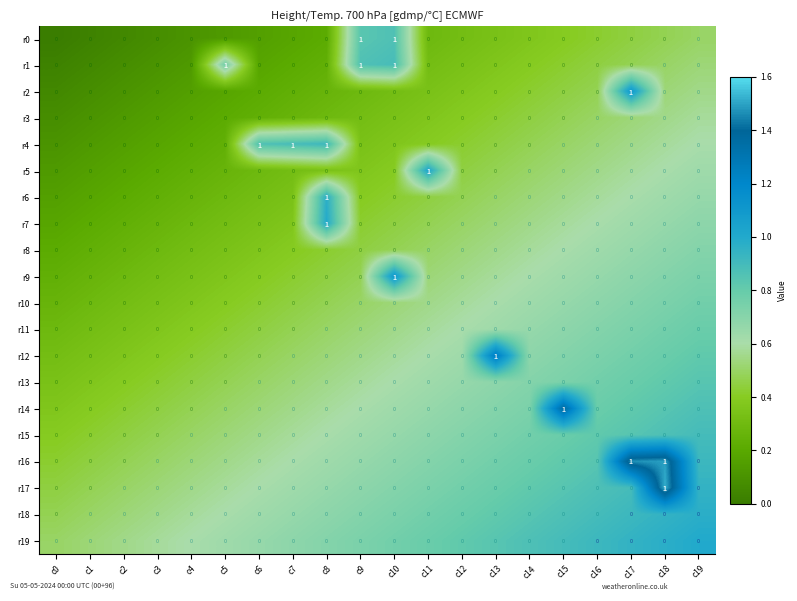

Between c4 and c6, which series saw the biggest shift?

r4